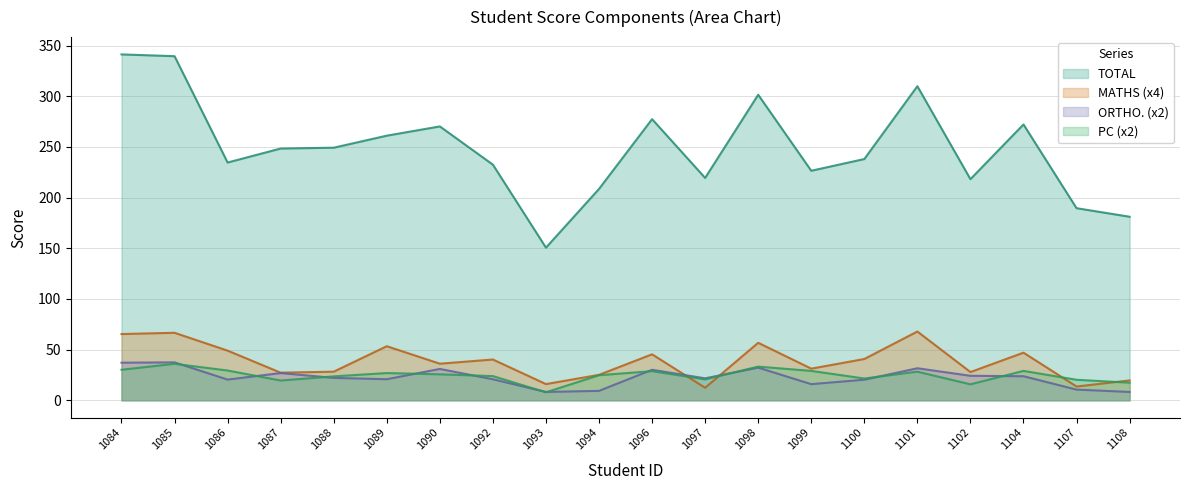

Reading left to right, what are all the values shown in this chart?

TOTAL: 1084=341.3	1085=339.6	1086=234.6	1087=248.4	1088=249.2	1089=261.1	1090=270.2	1092=232.5	1093=150.6	1094=208.6	1096=277.4	1097=219.4	1098=301.5	1099=226.5	1100=238.1	1101=309.9	1102=218.2	1104=272.2	1107=189.6	1108=181.1
MATHS (x4): 1084=65.4	1085=66.6	1086=49.0	1087=27.2	1088=28.2	1089=53.4	1090=36.1	1092=40.2	1093=16.0	1094=25.1	1096=45.4	1097=12.4	1098=56.8	1099=31.2	1100=40.8	1101=67.9	1102=27.9	1104=47.0	1107=13.6	1108=19.6
ORTHO. (x2): 1084=37.1	1085=37.4	1086=20.4	1087=26.9	1088=22.1	1089=20.8	1090=30.9	1092=20.8	1093=8.2	1094=9.3	1096=30.1	1097=21.7	1098=32.2	1099=15.9	1100=20.3	1101=31.6	1102=24.2	1104=23.8	1107=10.6	1108=8.2
PC (x2): 1084=30.1	1085=36.0	1086=29.4	1087=19.5	1088=23.6	1089=26.9	1090=25.6	1092=23.9	1093=7.9	1094=24.8	1096=28.8	1097=20.6	1098=33.2	1099=29.0	1100=21.5	1101=28.2	1102=15.8	1104=29.0	1107=20.2	1108=17.4